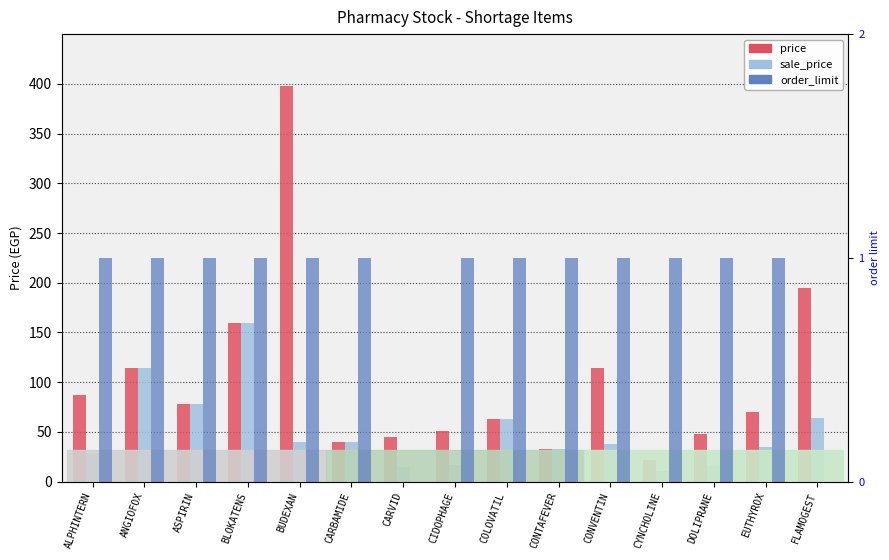

What is the value of the price bar at the 14th from the left?

70.0